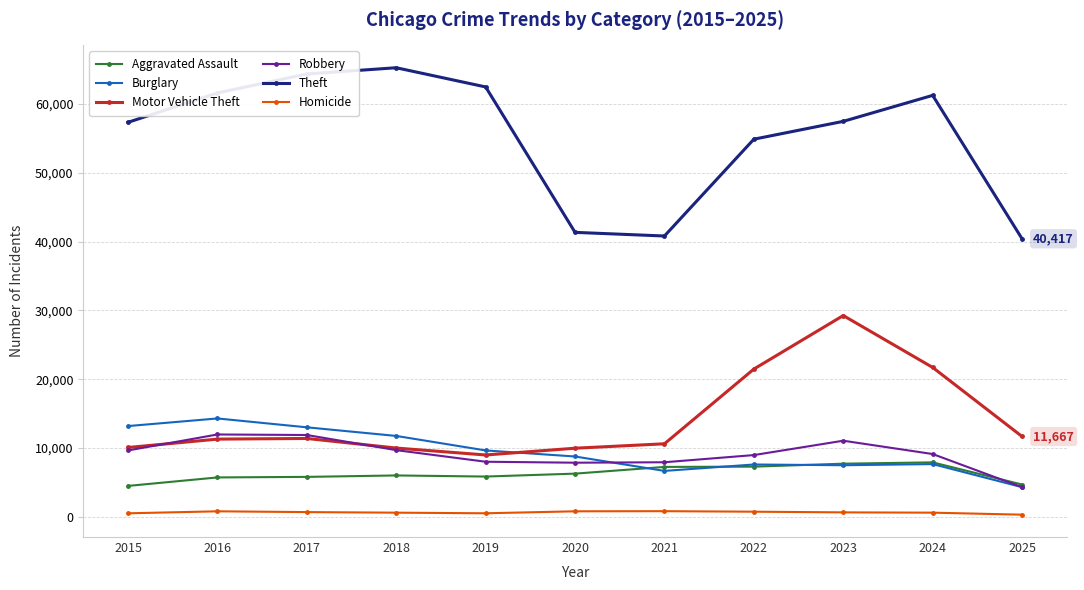

What is the greatest value displayed?

65290